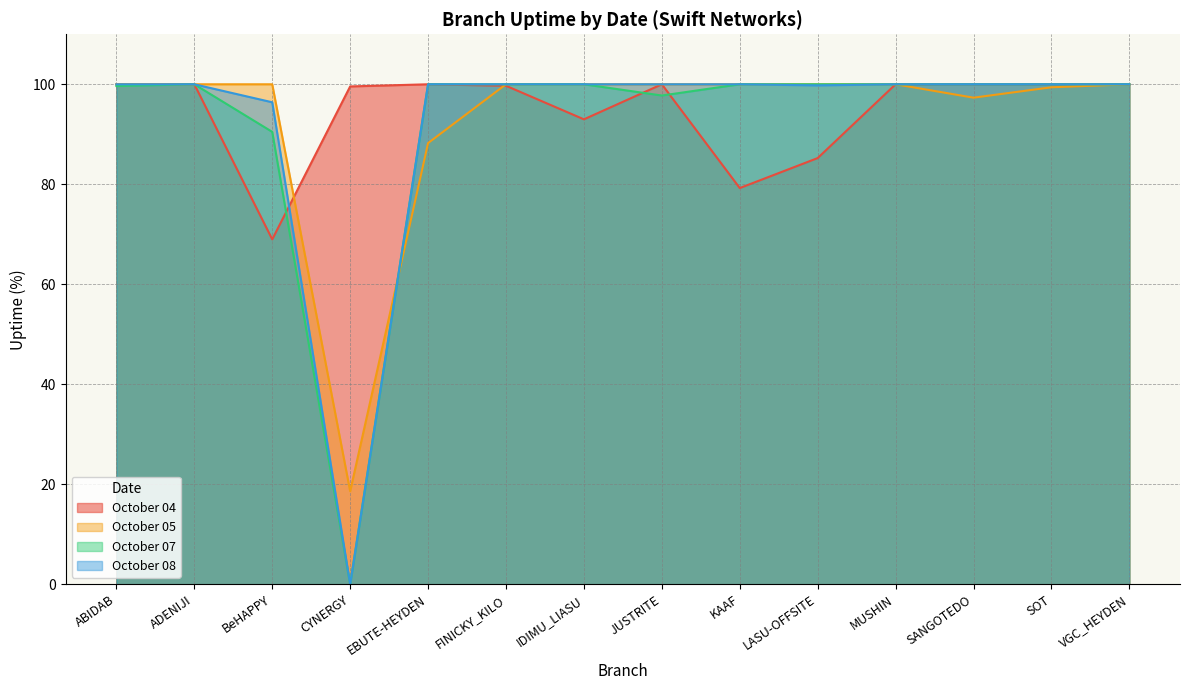

What is the total value across all series at EBUTE-HEYDEN?

388.2